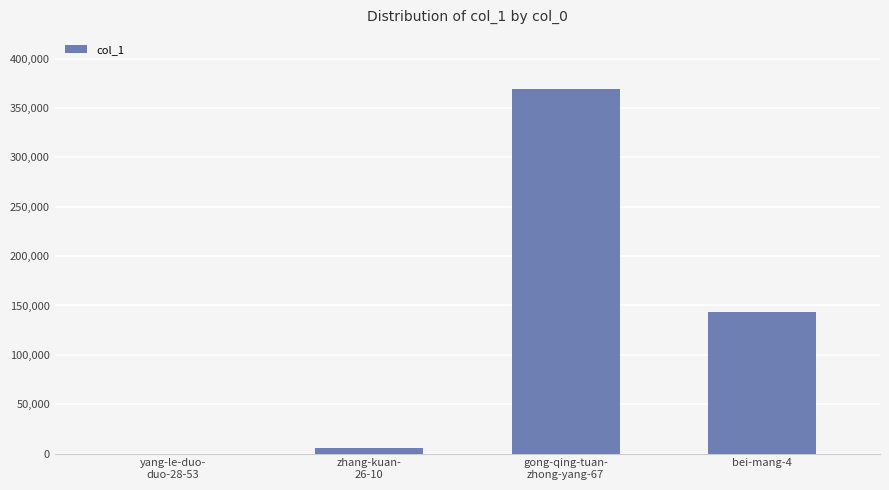

Where is the data nearest to the value 184423?

bei-mang-4